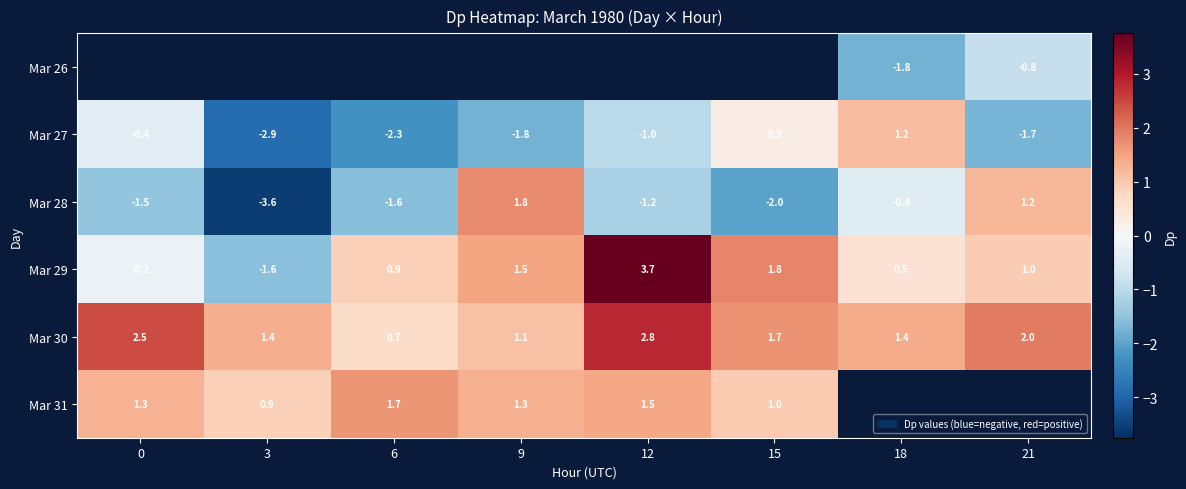

Is it true that Mar 30 equals 1.7 at 12?

False